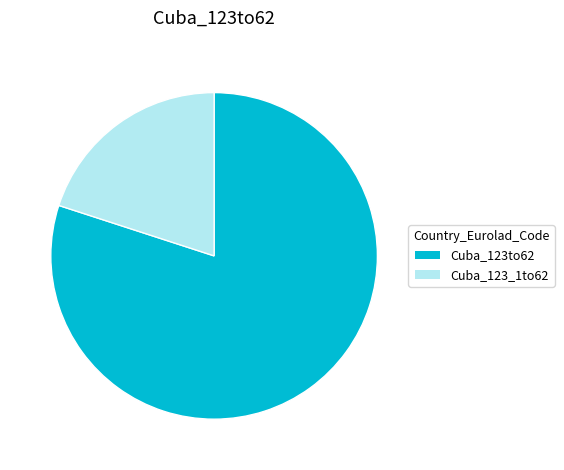

Which has a higher value, Cuba_123_1to62 or Cuba_123to62?

Cuba_123to62